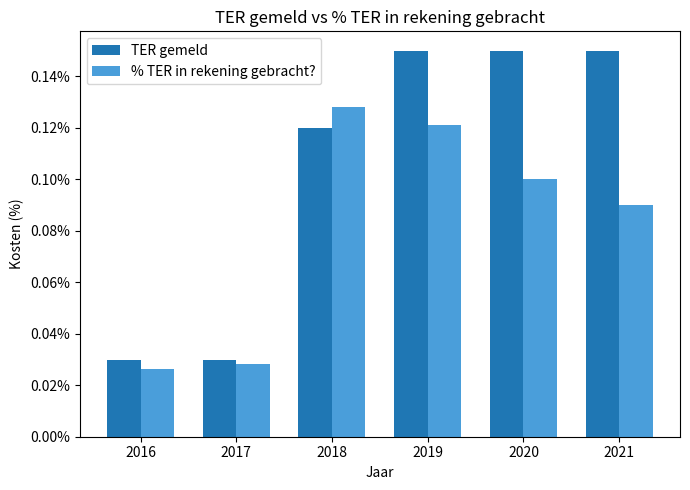

The value of % TER in rekening gebracht? at 2017 is 0.0. True or false?

True